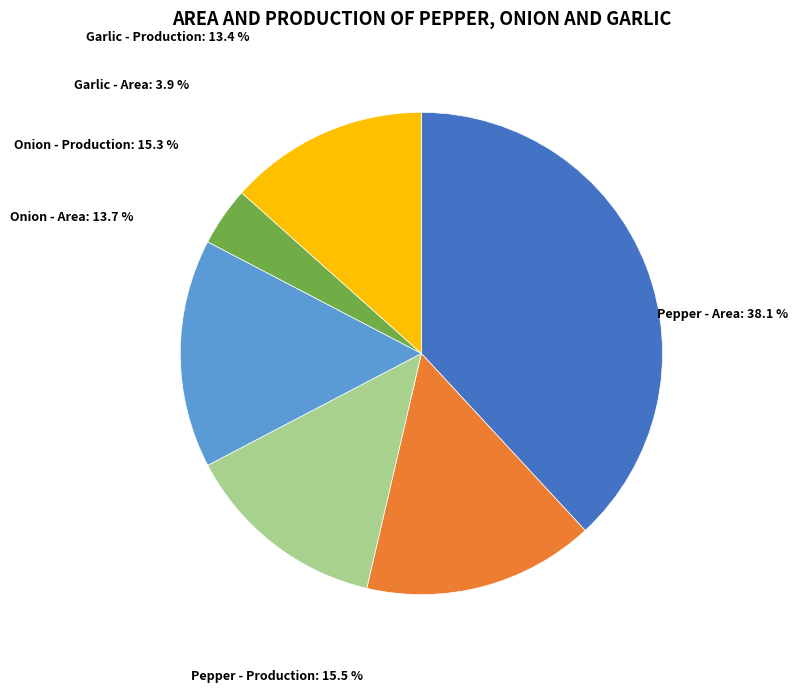

To the nearest percent, what is the difference between the largest and smallest slice percentages?

34%